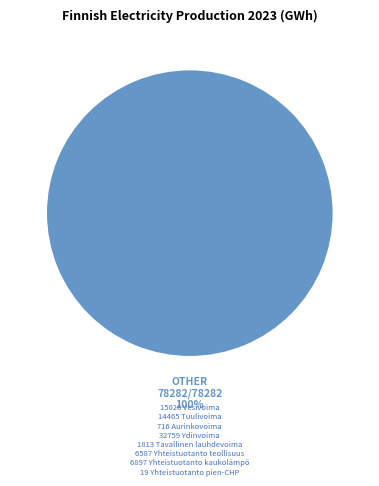

Does any single category account for the majority?

Yes